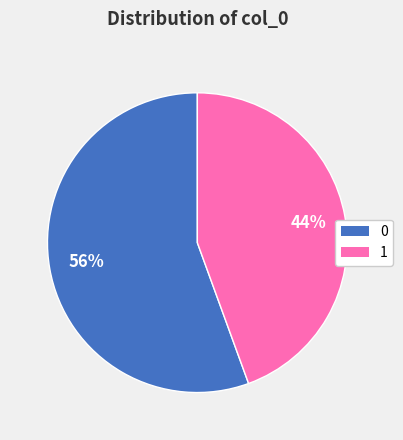

To the nearest percent, what is the average slice percentage?

50%